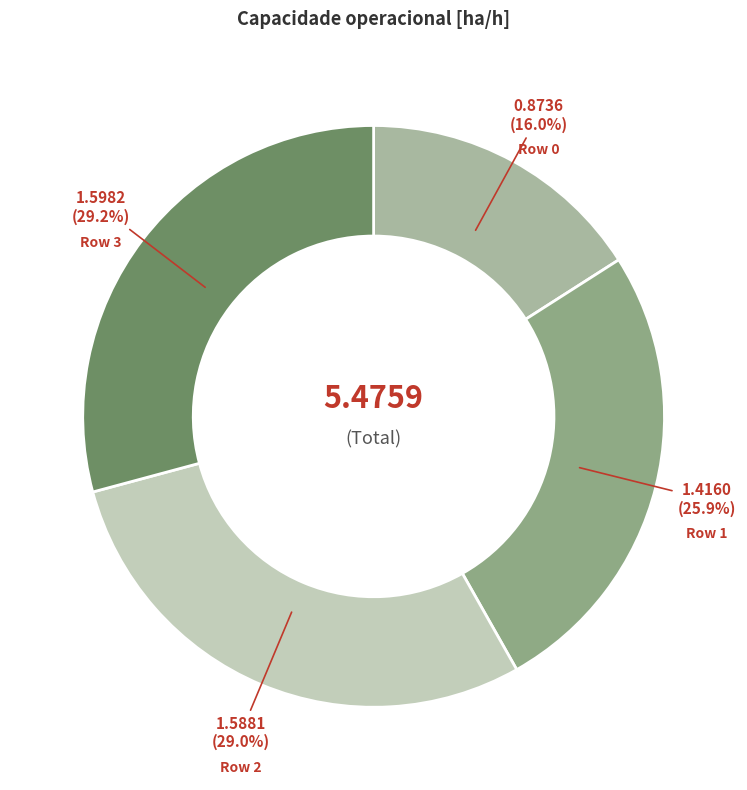

Which slice is the smallest?

Row 0